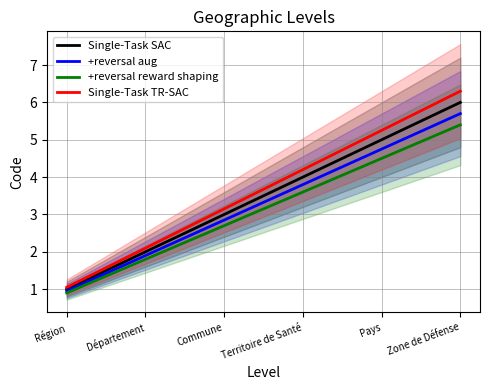

Reading left to right, what are all the values shown in this chart?

Single-Task SAC: Région=1.0	Département=2.0	Commune=3.0	Territoire de Santé=4.0	Pays=5.0	Zone de Défense=6.0
+reversal aug: Région=0.9	Département=1.9	Commune=2.8	Territoire de Santé=3.8	Pays=4.8	Zone de Défense=5.7
+reversal reward shaping: Région=0.9	Département=1.8	Commune=2.7	Territoire de Santé=3.6	Pays=4.5	Zone de Défense=5.4
Single-Task TR-SAC: Région=1.1	Département=2.1	Commune=3.2	Territoire de Santé=4.2	Pays=5.2	Zone de Défense=6.3